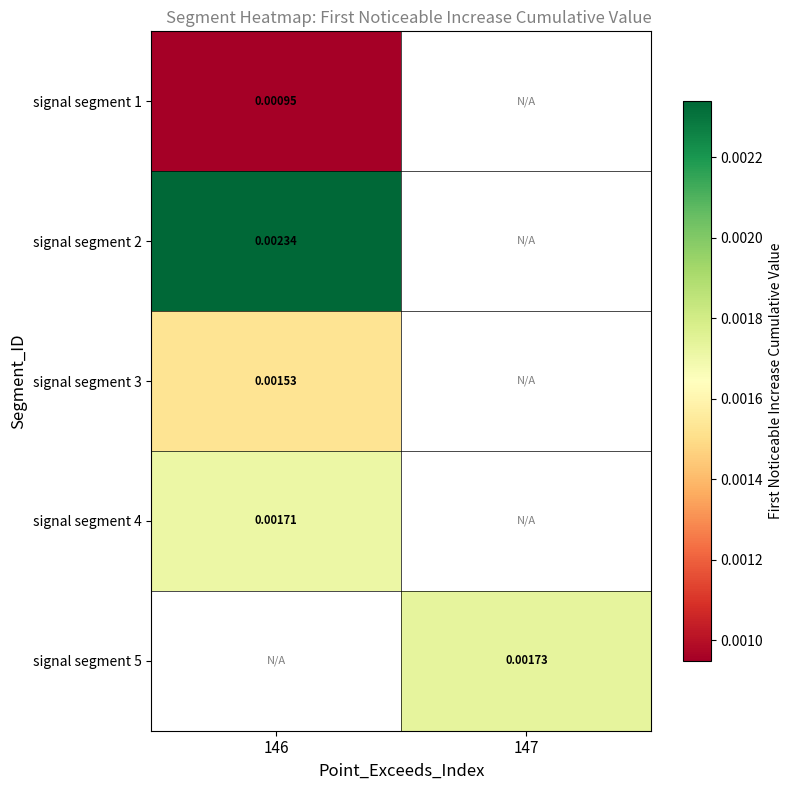

How many positive values does the signal segment 3 series have?

1